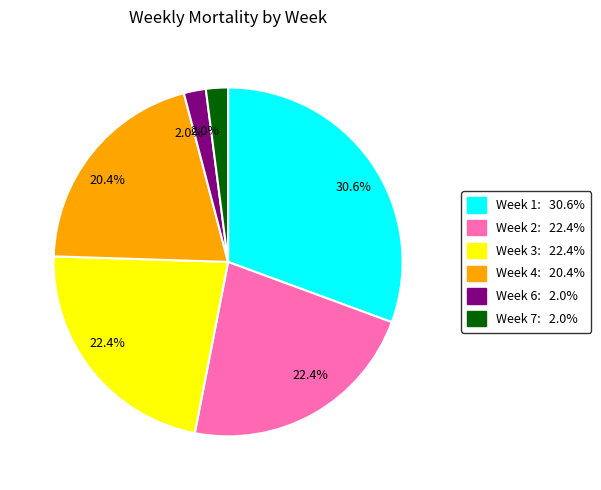

To the nearest percent, what is the difference between the largest and smallest slice percentages?

29%